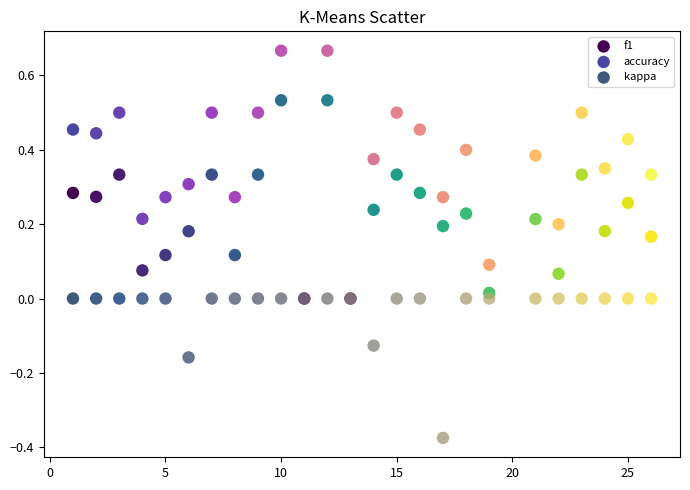

Which series contains the highest Y value?

accuracy